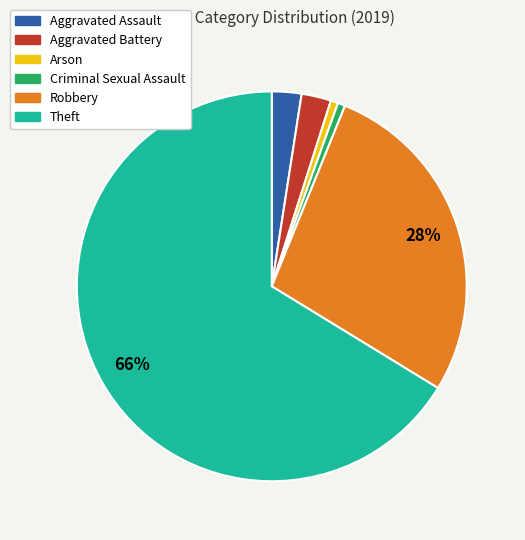

How many slices are in this pie chart?

6